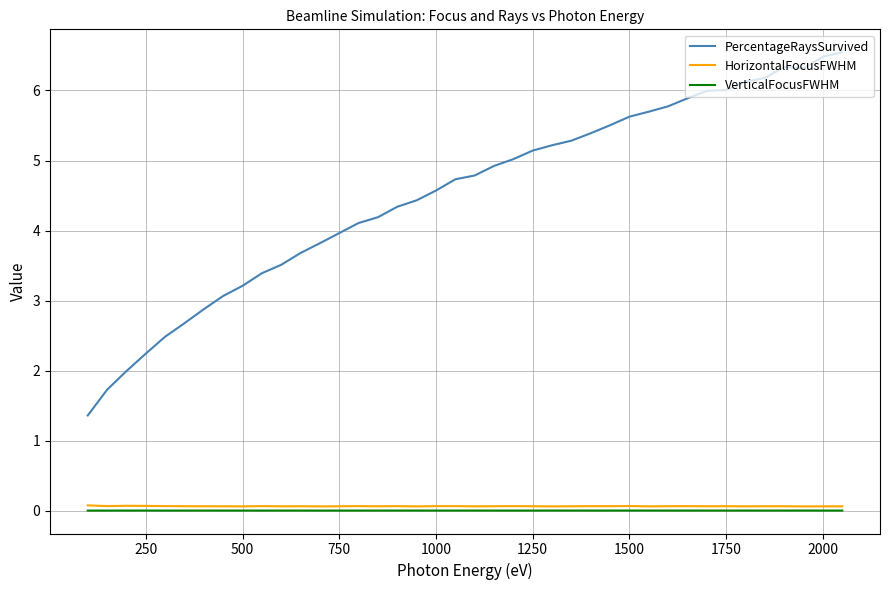

True or false: PercentageRaysSurvived and VerticalFocusFWHM intersect in this chart.

False